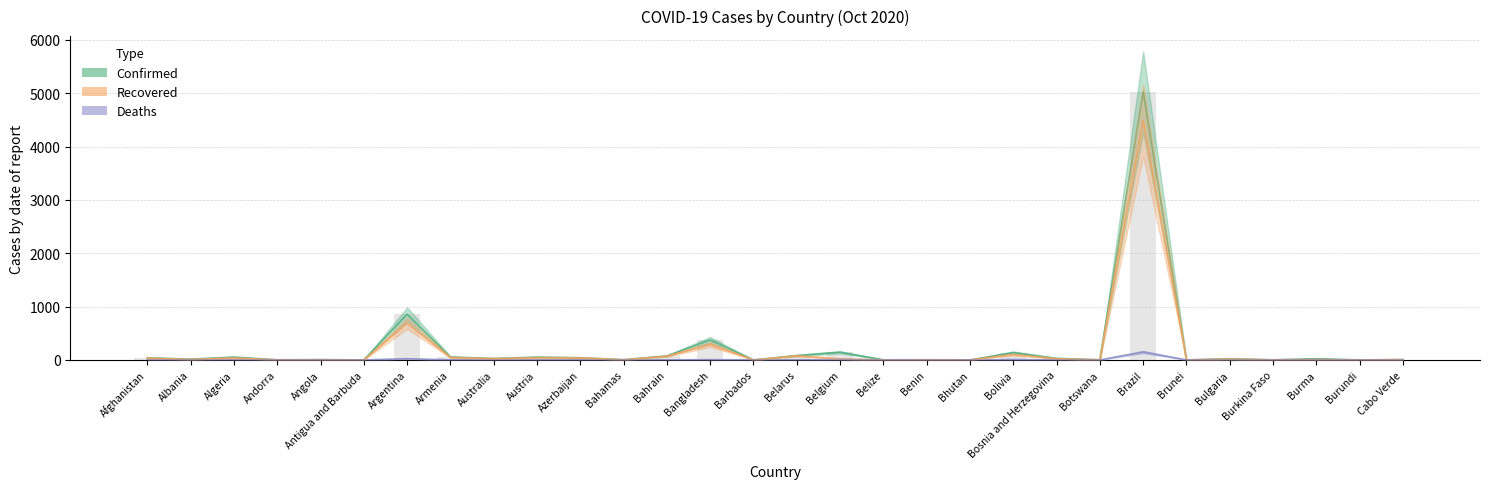

Where does the Confirmed series first go above 23?

Afghanistan